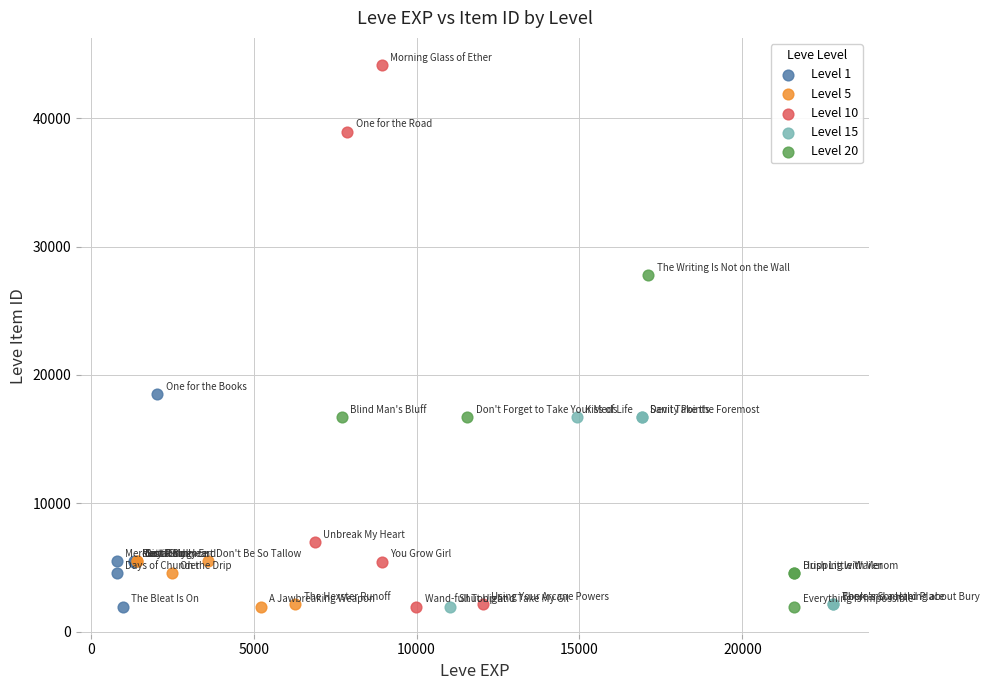

Which series contains the highest Y value?

Level 10